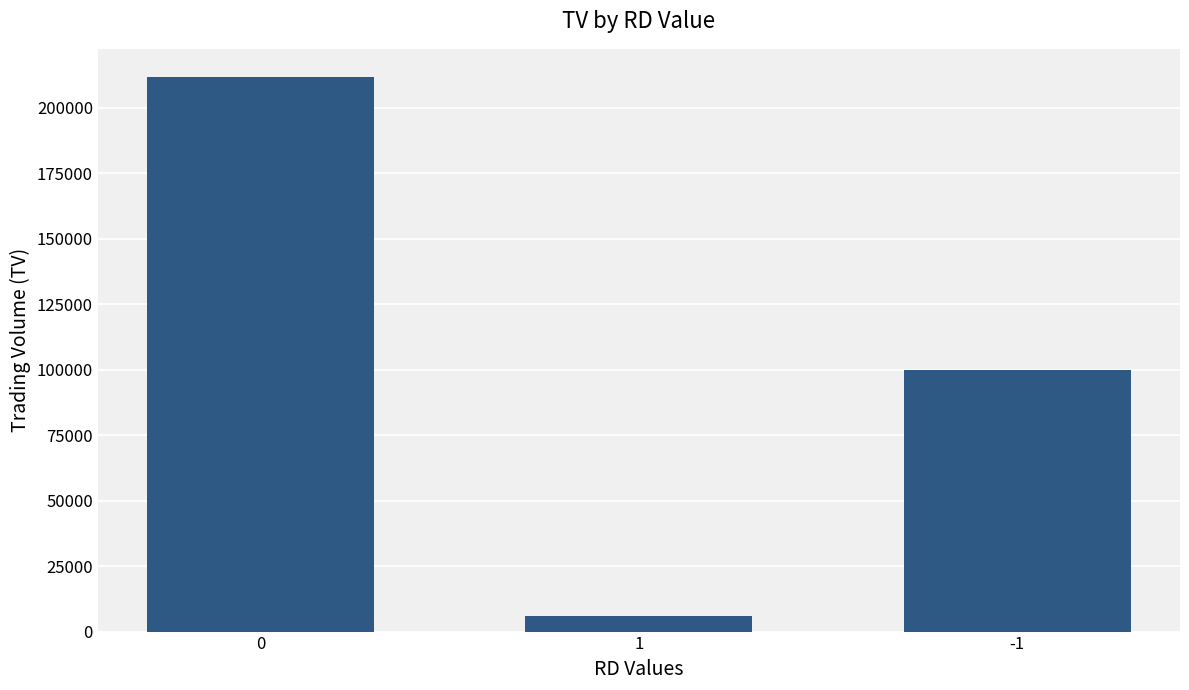

Rank the categories by value from highest to lowest.

0, -1, 1